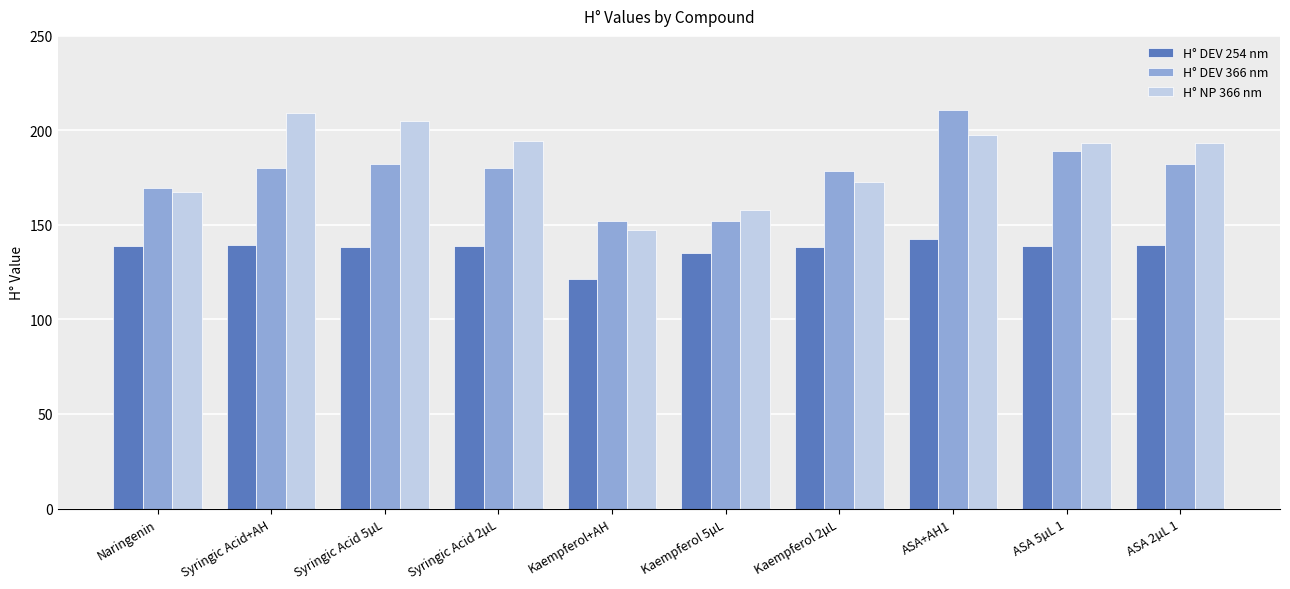

Which category has the lowest value across all series?

Kaempferol+AH